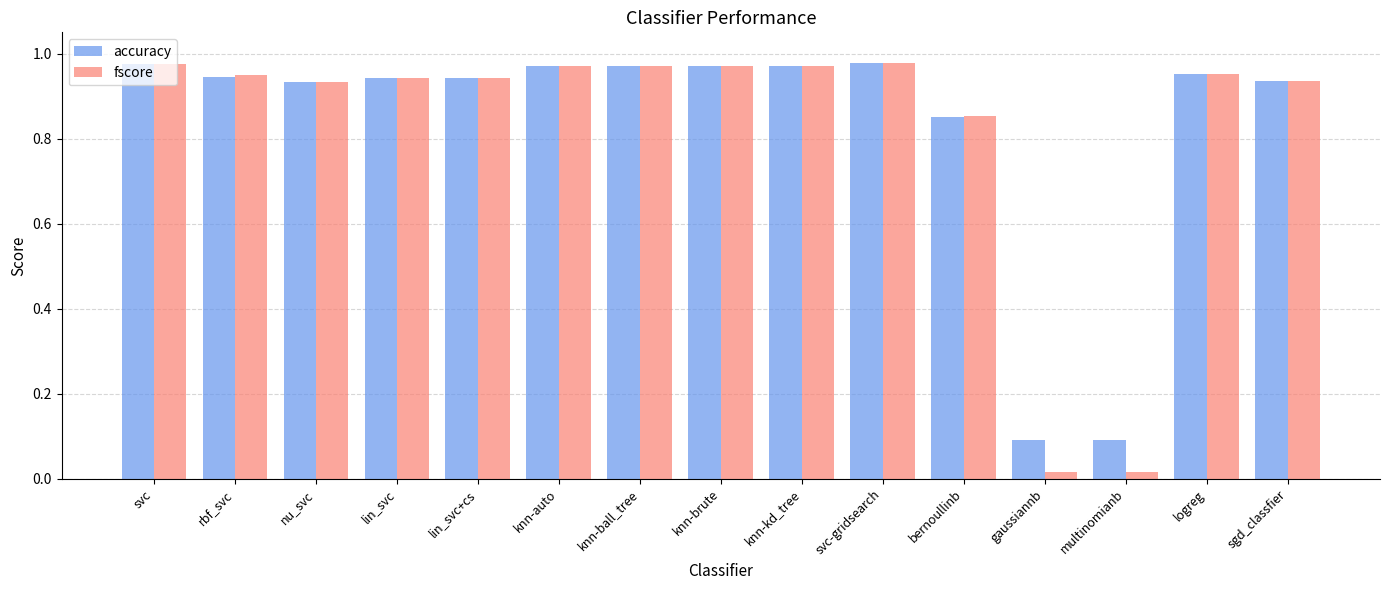

Is the value of accuracy at svc greater than the value of fscore at nu_svc?

Yes